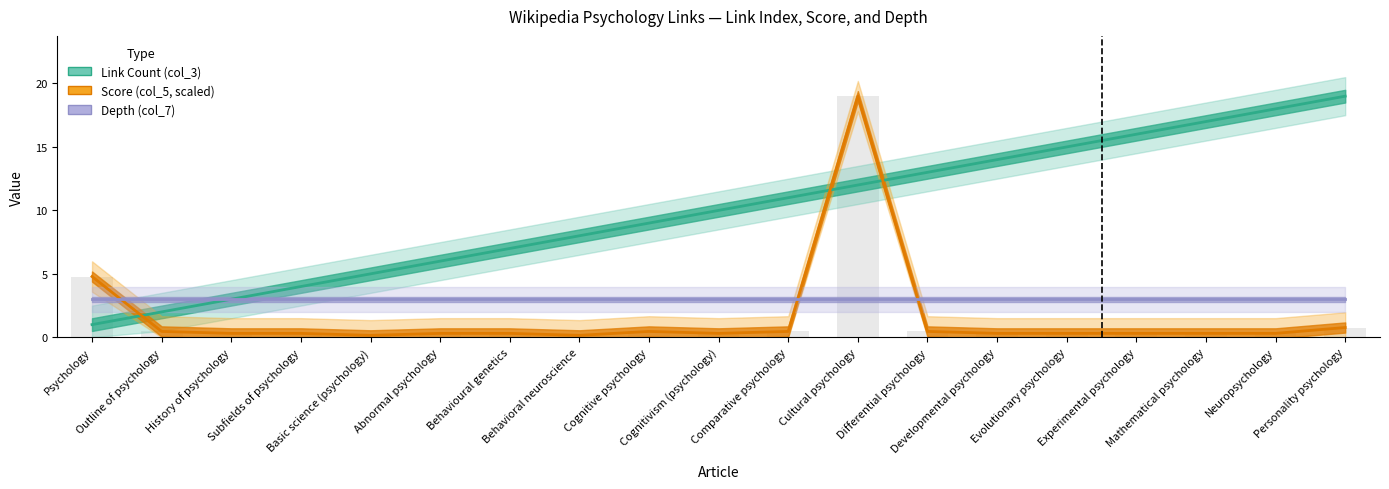

What is the spread (max minus min) of values at Cognitive psychology?

8.5